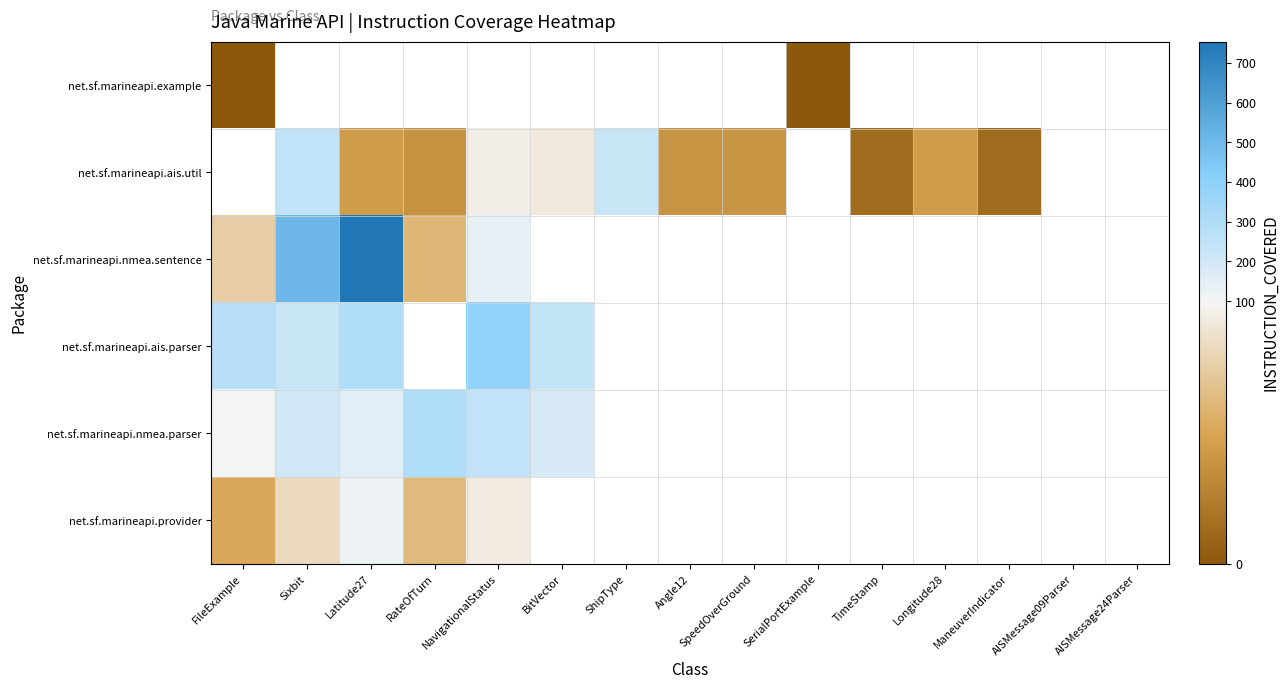

At which label is net.sf.marineapi.nmea.sentence closest to 406?

Sixbit